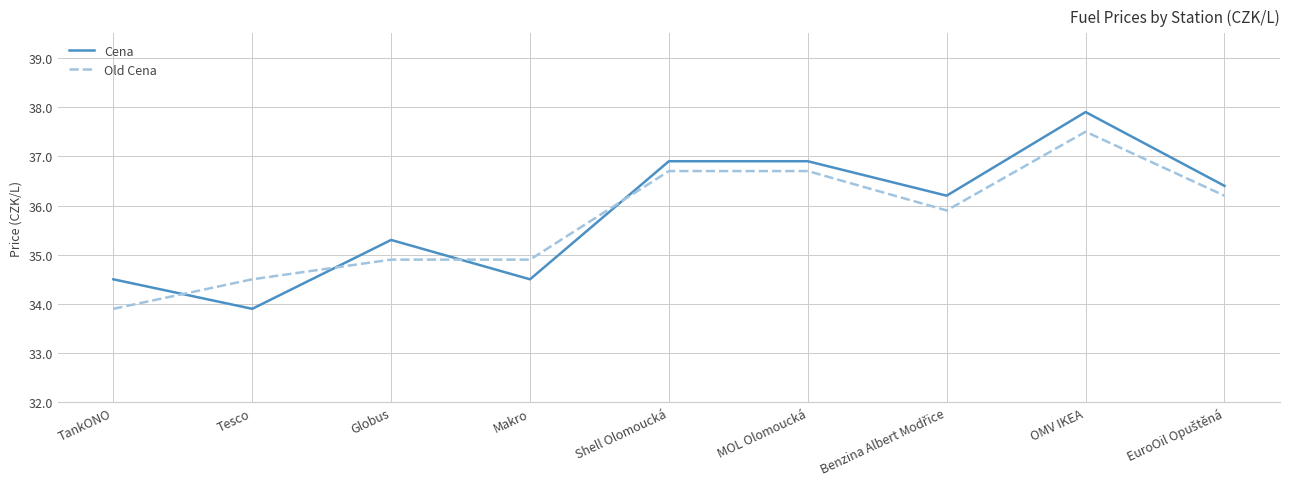

Which series has the largest total across all categories?

Cena